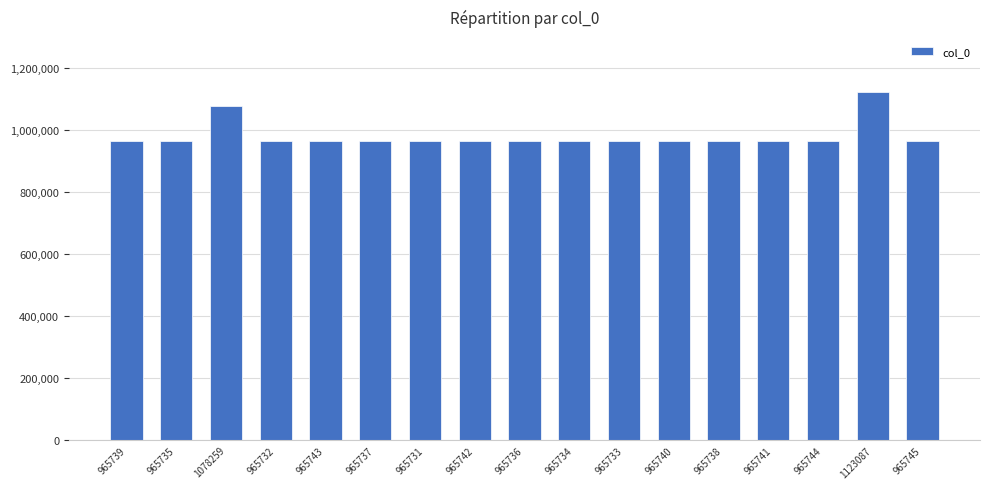

Are the bars horizontal?

No